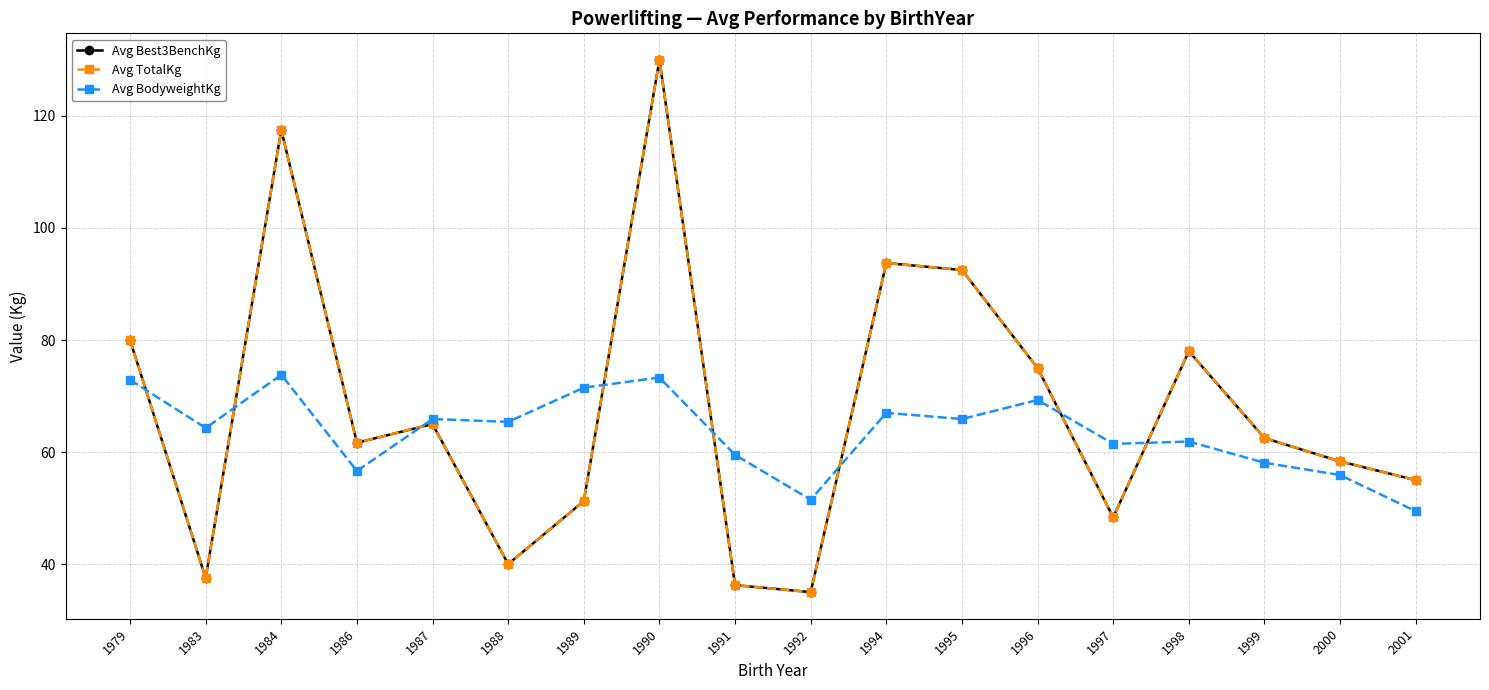

Does the chart have visible grid lines?

Yes